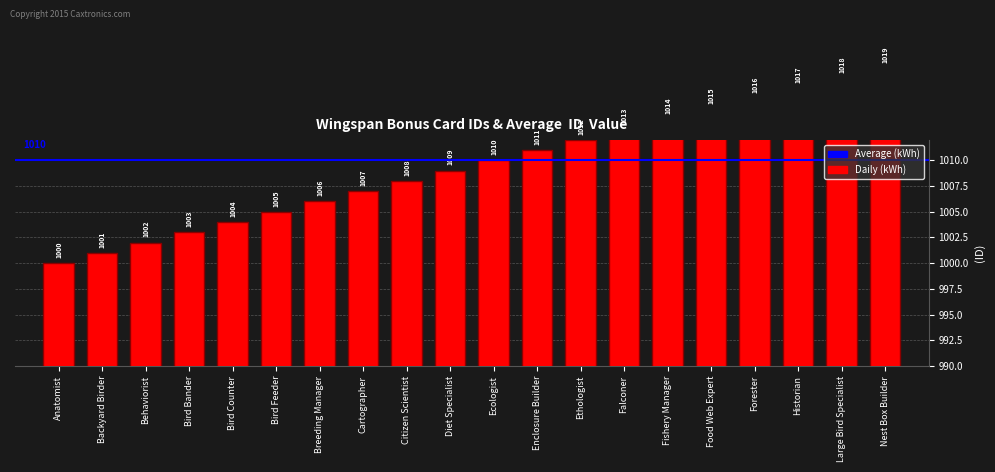

True or false: the data shows 1015 at Food Web Expert.

True